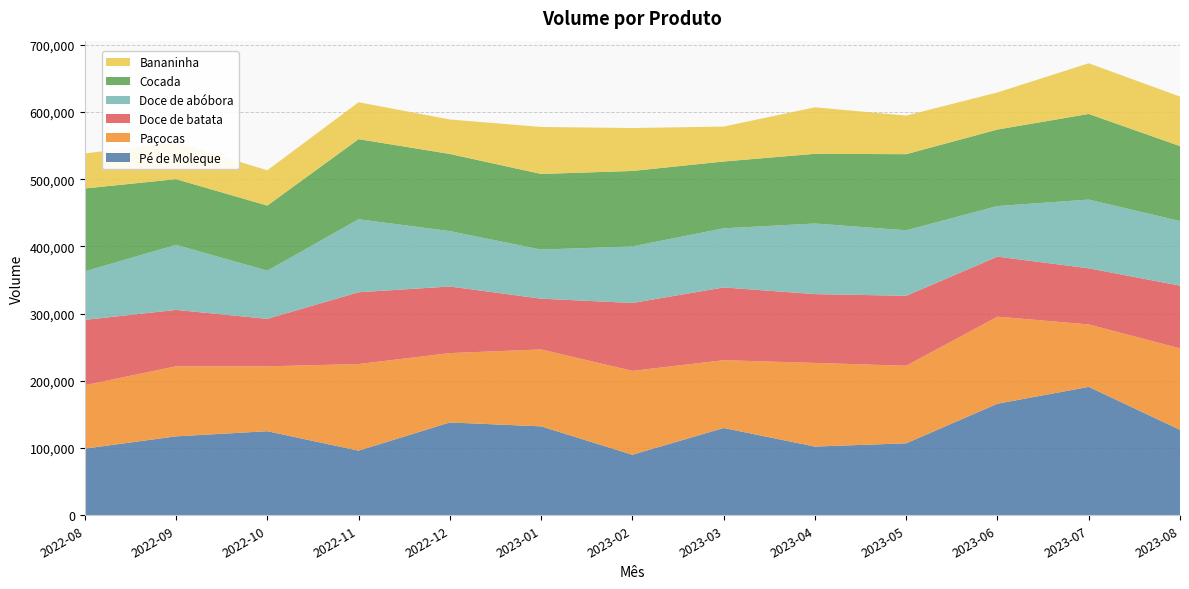

Reading left to right, transcribe all the data shown in this chart.

Pé de Moleque: 99202.0	117448.0	125118.0	96178.0	138151.0	132329.0	90079.0	129907.0	102253.0	107109.0	166030.0	191096.0	127151.0
Paçocas: 94389.0	104206.0	96522.0	128883.0	103188.0	114470.0	124779.0	100876.0	124495.0	115369.0	129535.0	92927.0	121145.0
Doce de batata: 97181.0	83976.0	70676.0	106814.0	99118.0	75572.0	101058.0	108249.0	102386.0	104141.0	89303.0	83508.0	93412.0
Doce de abóbora: 72193.0	96852.0	71692.0	108634.0	82431.0	72993.0	84224.0	87990.0	105071.0	97454.0	75358.0	102235.0	96174.0
Cocada: 123361.0	97724.0	96858.0	119232.0	114791.0	112582.0	112249.0	99455.0	103695.0	113295.0	113827.0	127475.0	111514.0
Bananinha: 52133.0	54617.0	52528.0	54907.0	51301.0	69939.0	63885.0	51994.0	69214.0	57431.0	55186.0	75404.0	73674.0